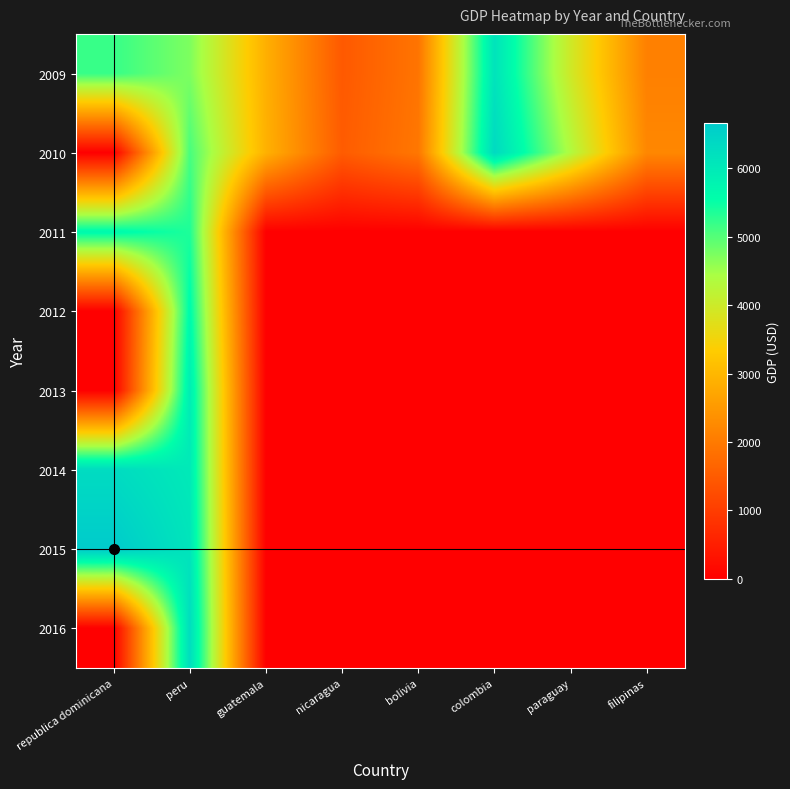

Reading left to right, extract all data points from this chart.

2009: republica dominicana=5191.1	peru=4729.7	guatemala=2870.3	nicaragua=1460.1	bolivia=1909.1	colombia=6128.2	paraguay=3972.6	filipinas=2100.7
2010: republica dominicana=0.0	peru=5082.4	guatemala=2898.9	nicaragua=1503.9	bolivia=1955.5	colombia=6336.7	paraguay=4355.9	filipinas=2217.5
2011: republica dominicana=5660.5	peru=5360.2	guatemala=0.0	nicaragua=0.0	bolivia=0.0	colombia=0.0	paraguay=0.0	filipinas=0.0
2012: republica dominicana=0.0	peru=5642.6	guatemala=0.0	nicaragua=0.0	bolivia=0.0	colombia=0.0	paraguay=0.0	filipinas=0.0
2013: republica dominicana=0.0	peru=5919.2	guatemala=0.0	nicaragua=0.0	bolivia=0.0	colombia=0.0	paraguay=0.0	filipinas=0.0
2014: republica dominicana=6301.7	peru=5996.5	guatemala=0.0	nicaragua=0.0	bolivia=0.0	colombia=0.0	paraguay=0.0	filipinas=0.0
2015: republica dominicana=6661.9	peru=6114.2	guatemala=0.0	nicaragua=0.0	bolivia=0.0	colombia=0.0	paraguay=0.0	filipinas=0.0
2016: republica dominicana=0.0	peru=6262.4	guatemala=0.0	nicaragua=0.0	bolivia=0.0	colombia=0.0	paraguay=0.0	filipinas=0.0